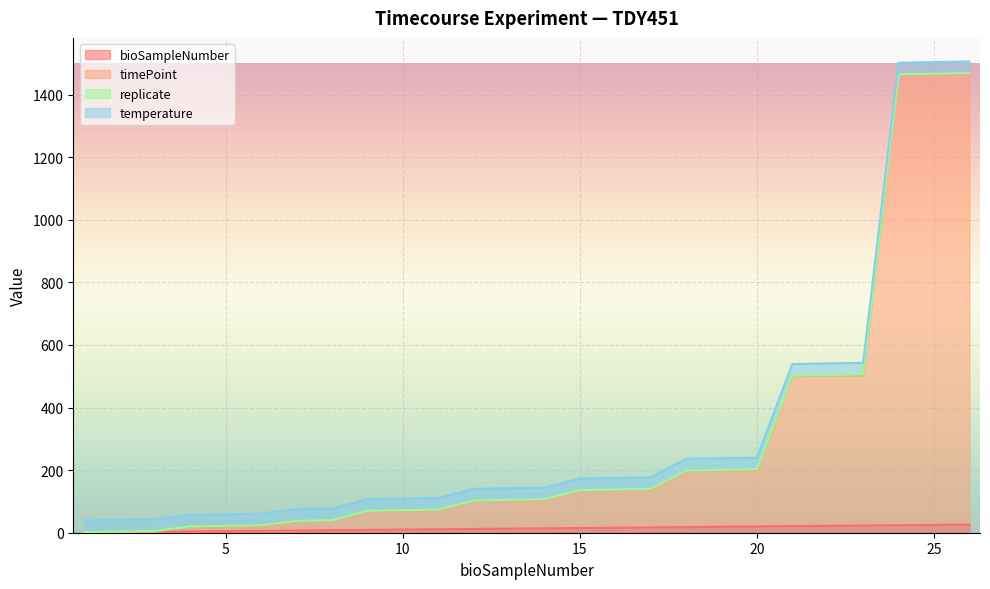

What is the difference between the timePoint values at 10 and 21?

431